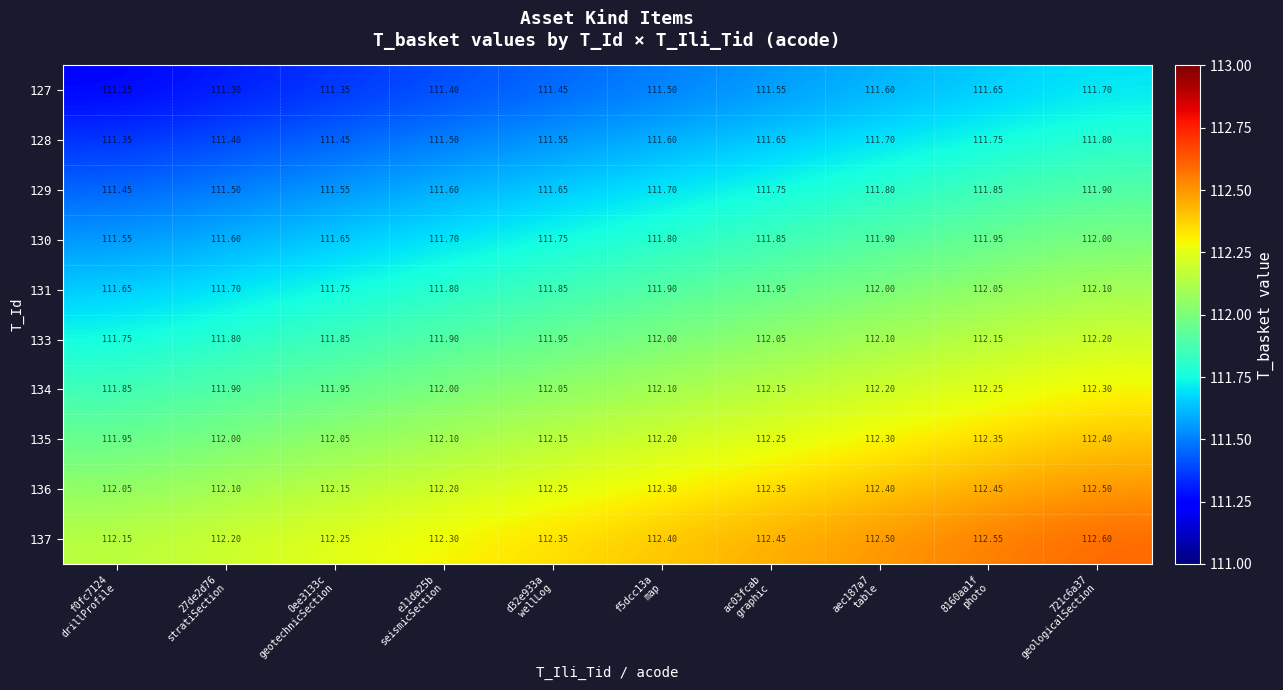

How many categories are shown in the chart?

10